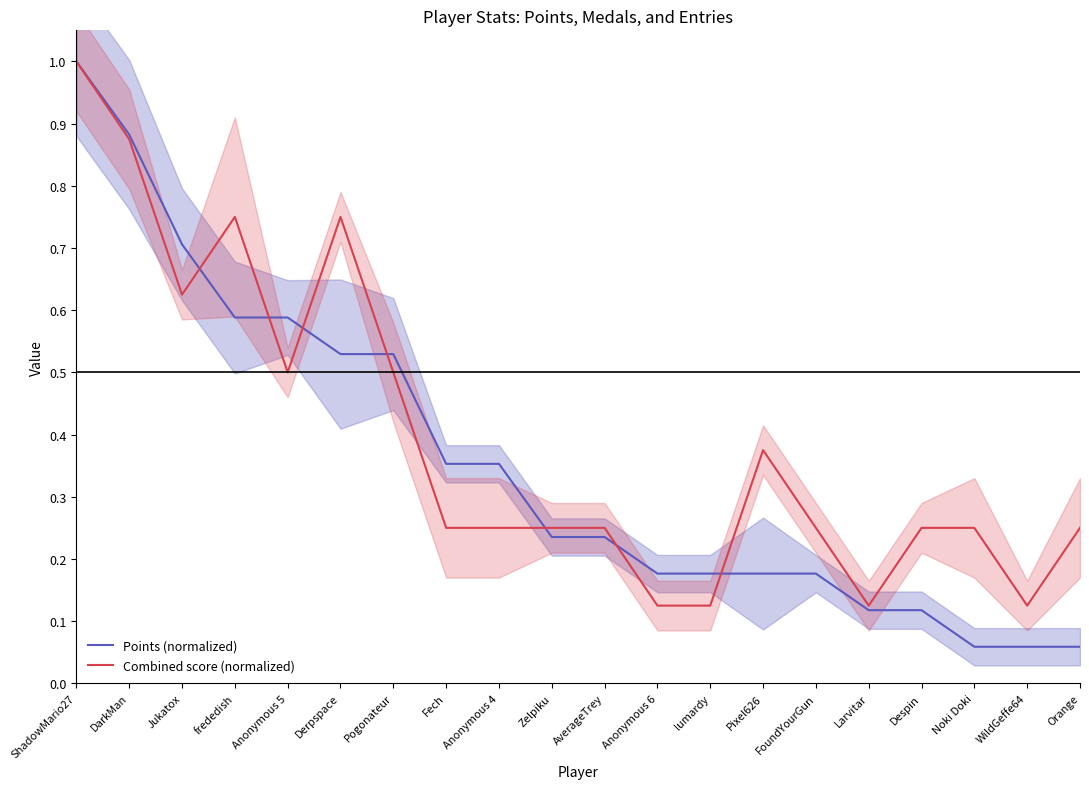

What are all the series names shown in the legend?

Points (normalized), Combined score (normalized)